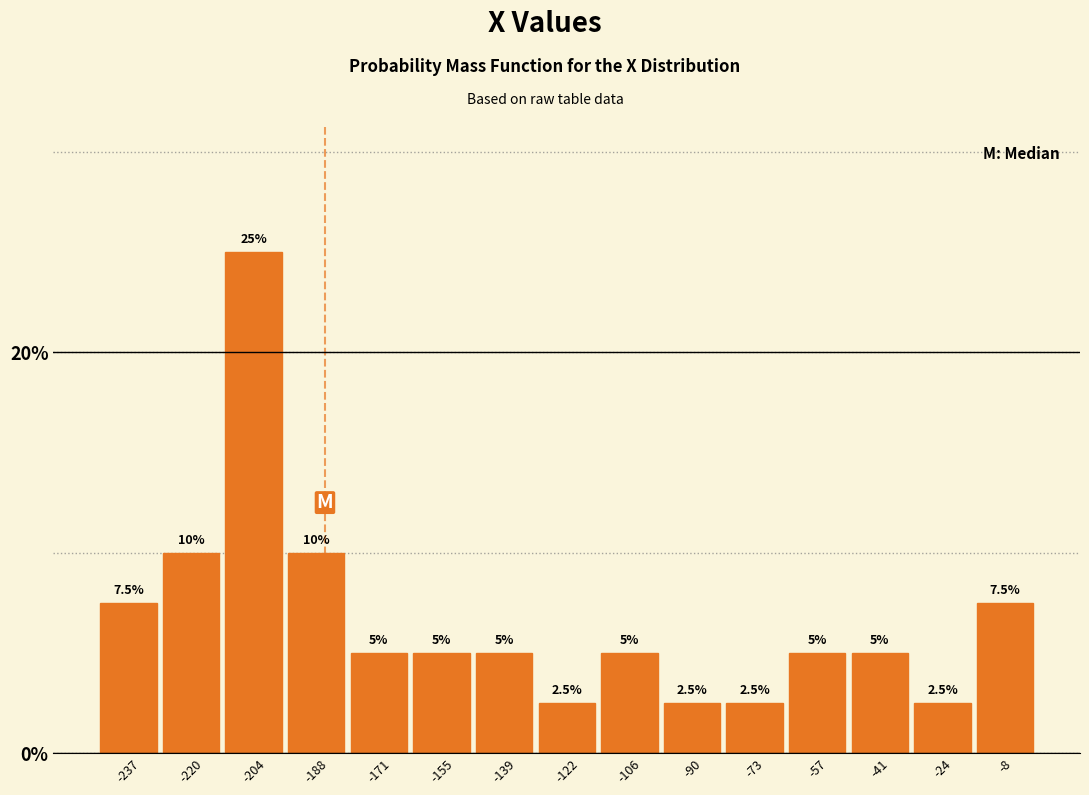

Which range on the x-axis has the tallest bar?

-212 to -196